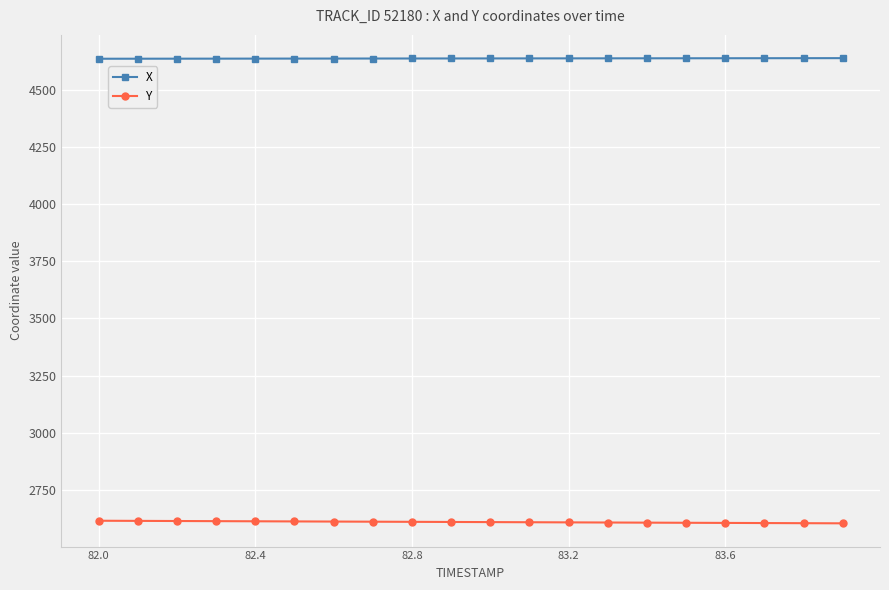

True or false: X and Y intersect in this chart.

False